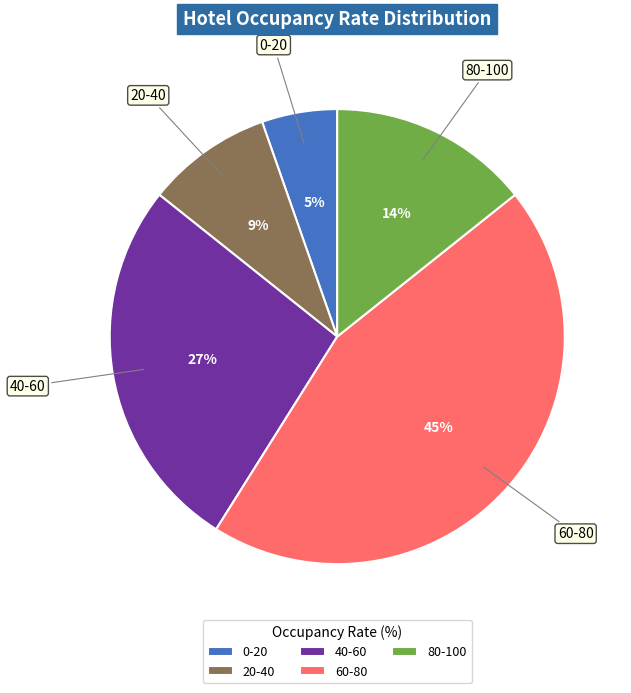

To the nearest percent, what is the combined percentage of 20-40 and 80-100?

23%